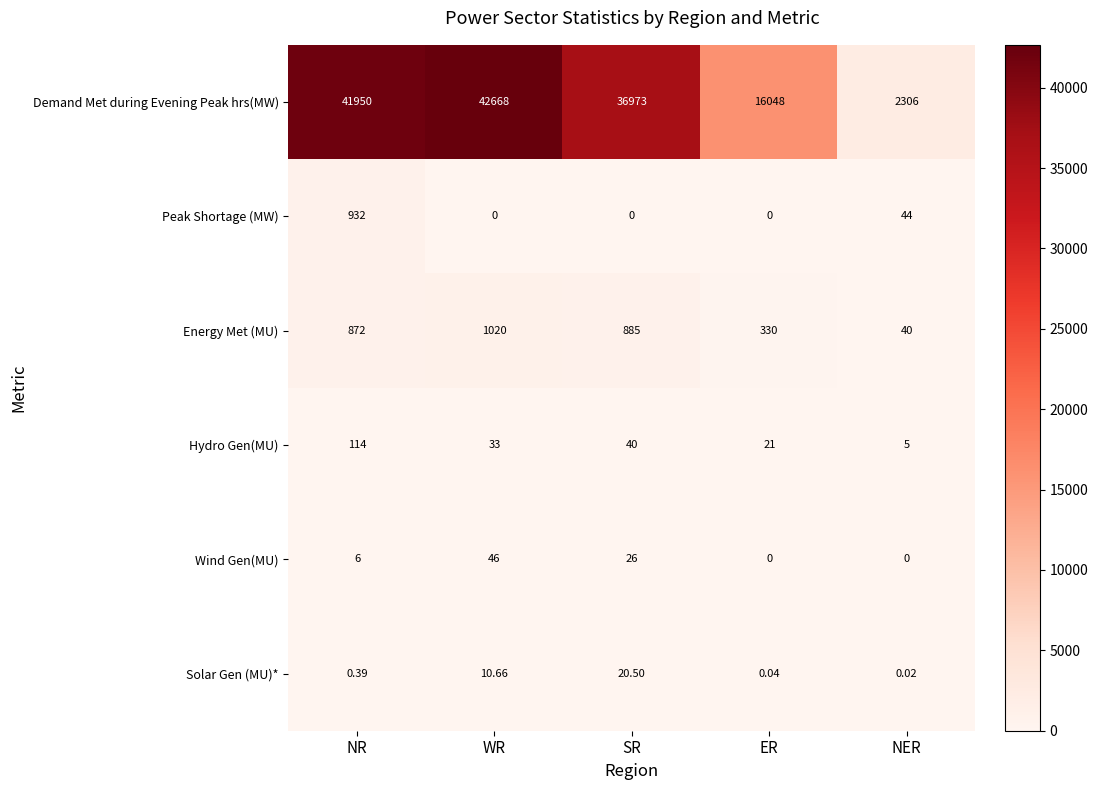

At how many categories does at least one series exceed 29062?

3